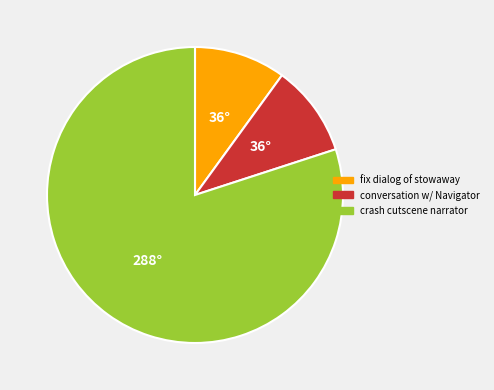

How many segments does this pie chart have?

3